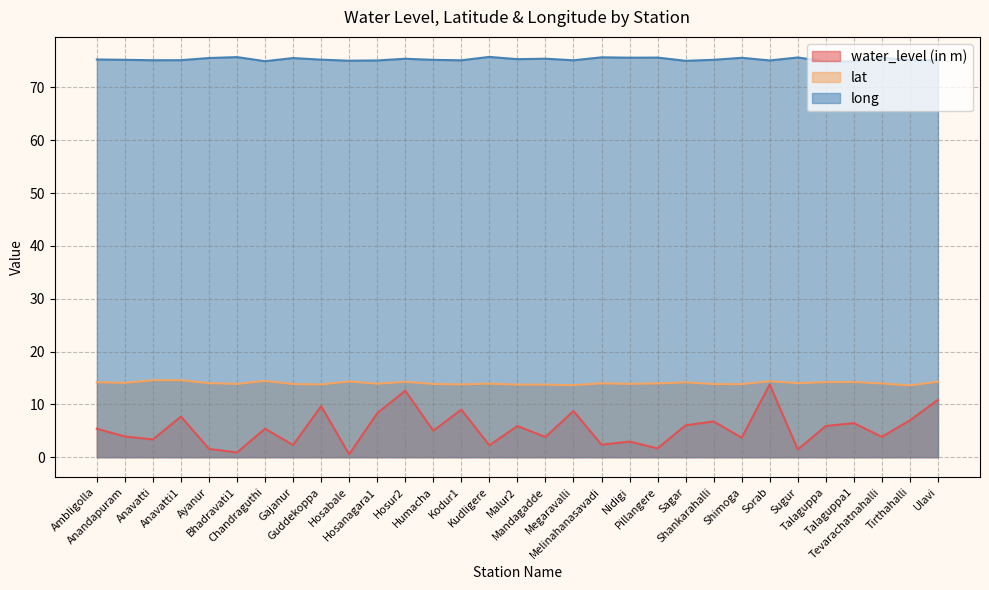

What is the value of the water_level (in m) point at the 30th from the left?

7.0